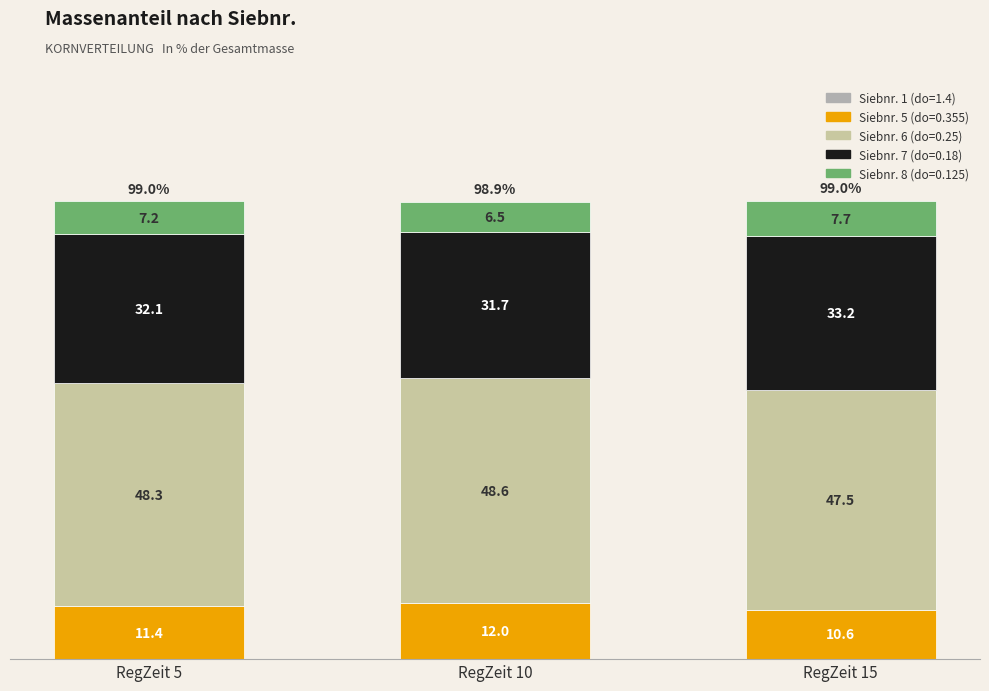

Are the bars grouped side by side (vs. stacked)?

No